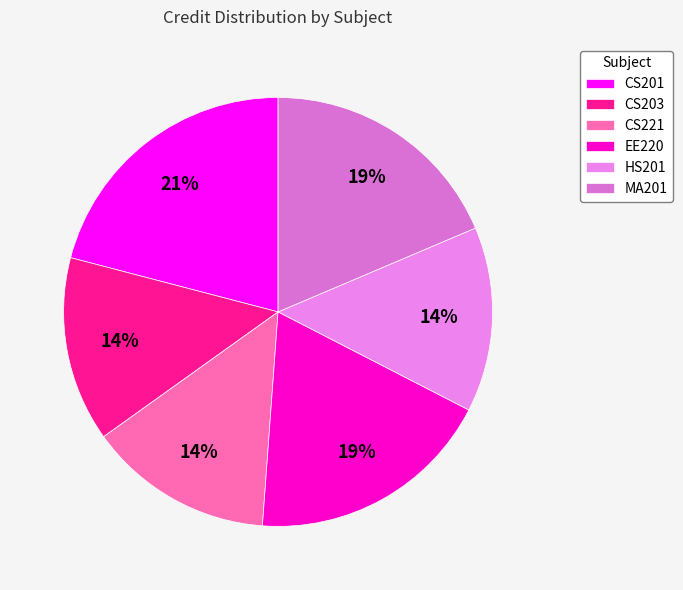

True or false: HS201 accounts for 14% of the total.

True